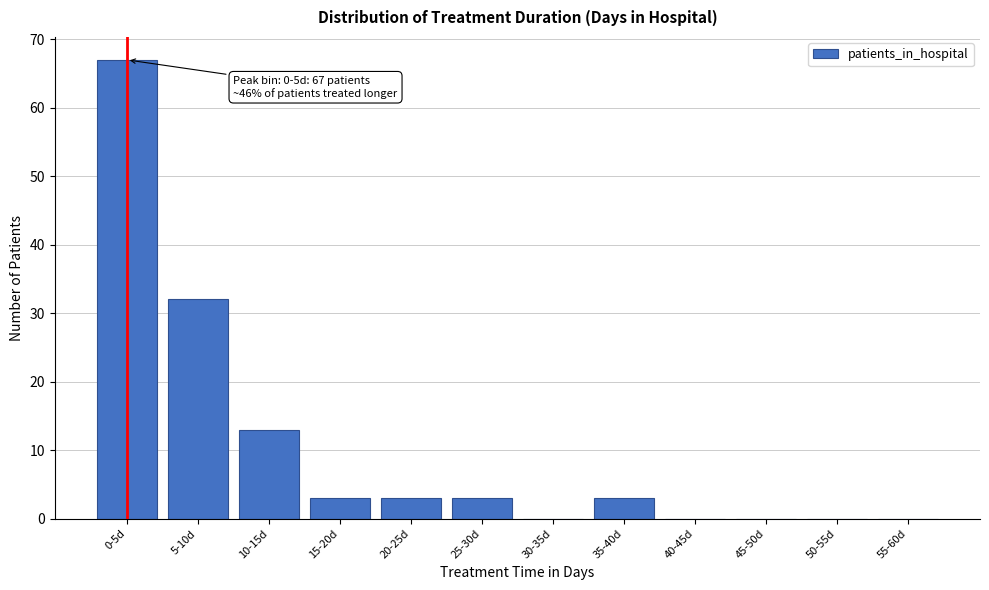

Reading left to right, list all the values displayed in this chart.

0-5d=67	5-10d=32	10-15d=13	15-20d=3	20-25d=3	25-30d=3	30-35d=0	35-40d=3	40-45d=0	45-50d=0	50-55d=0	55-60d=0